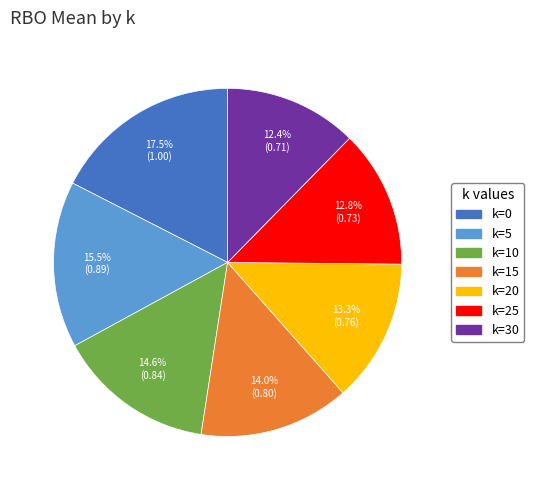

Between k=10 and k=25, which is larger?

k=10